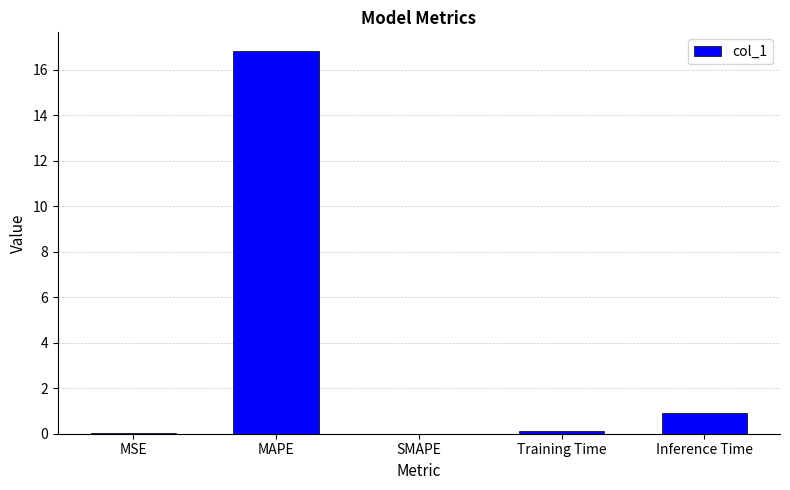

True or false: the data shows -6.5 at SMAPE.

False